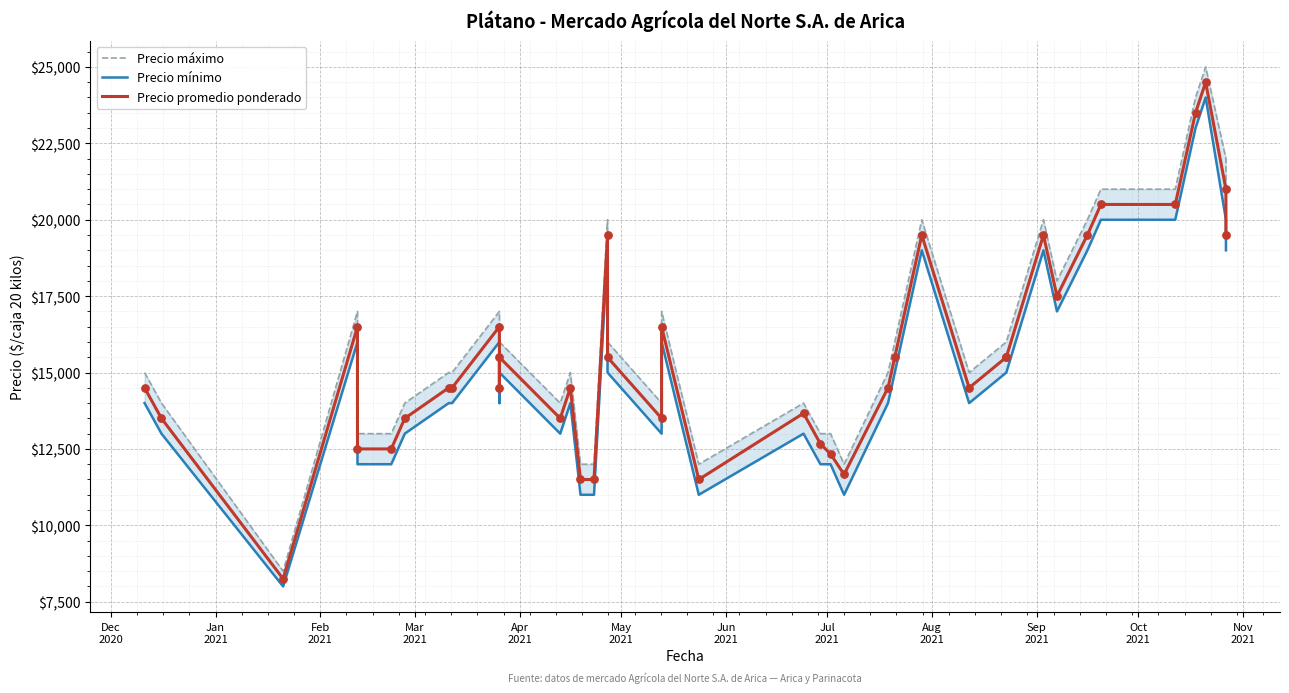

Which series contains the highest Y value?

Precio máximo